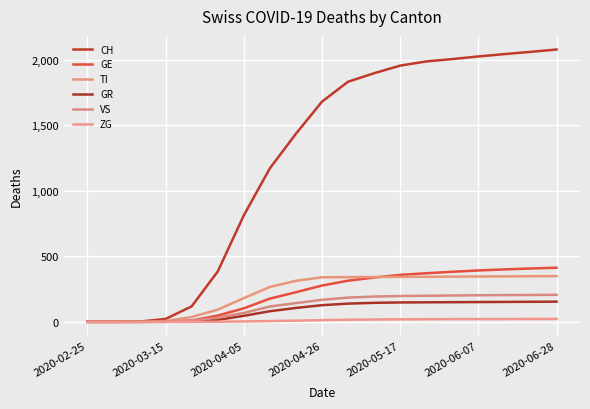

How many lines are shown in the chart?

6